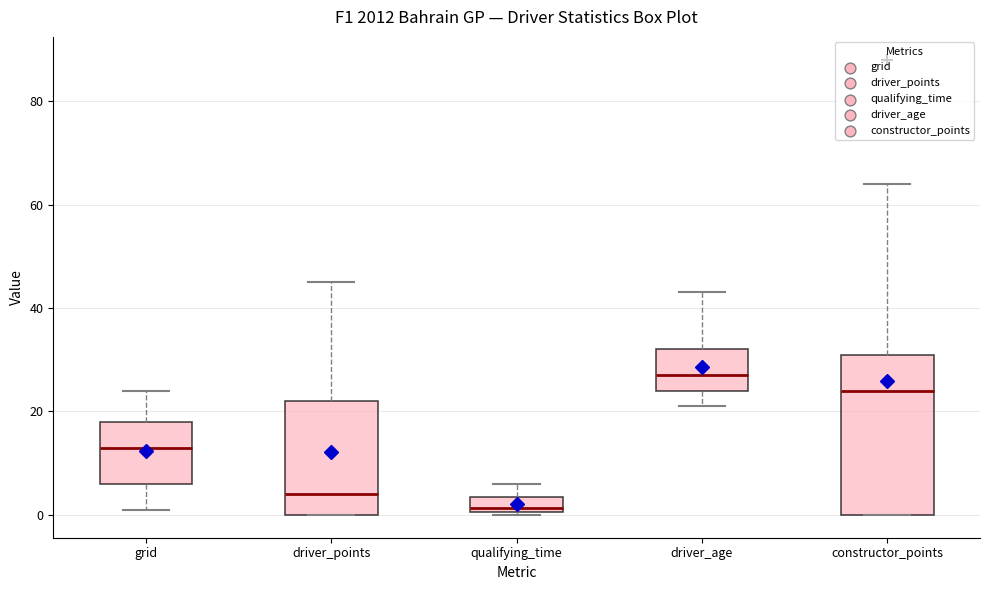

Which box's median line is the lowest?

qualifying_time